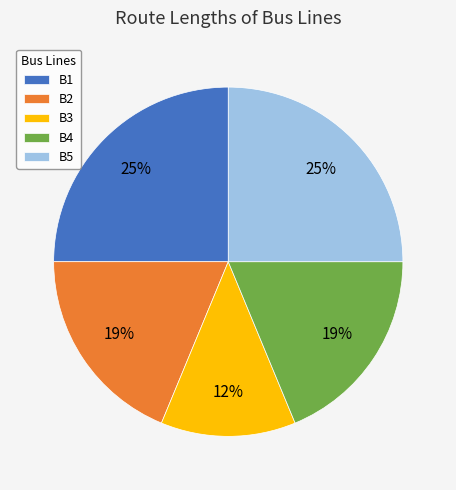

To the nearest percent, what is the average slice percentage?

20%